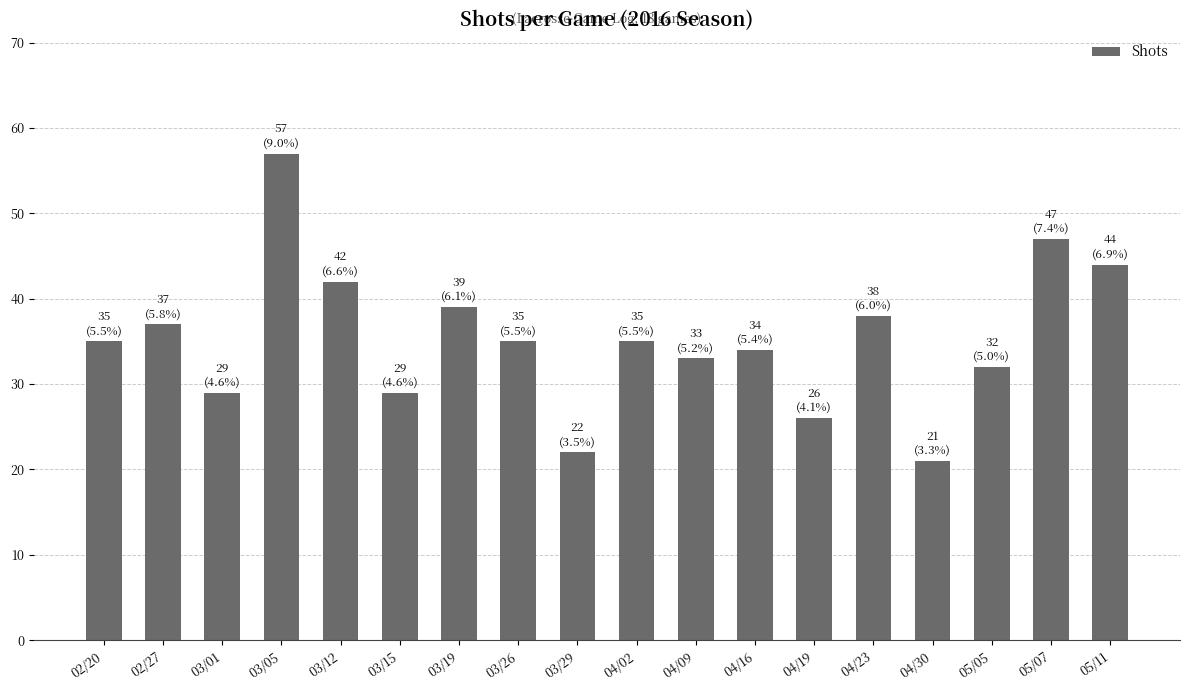

What is the approximate value at 05/07?

47